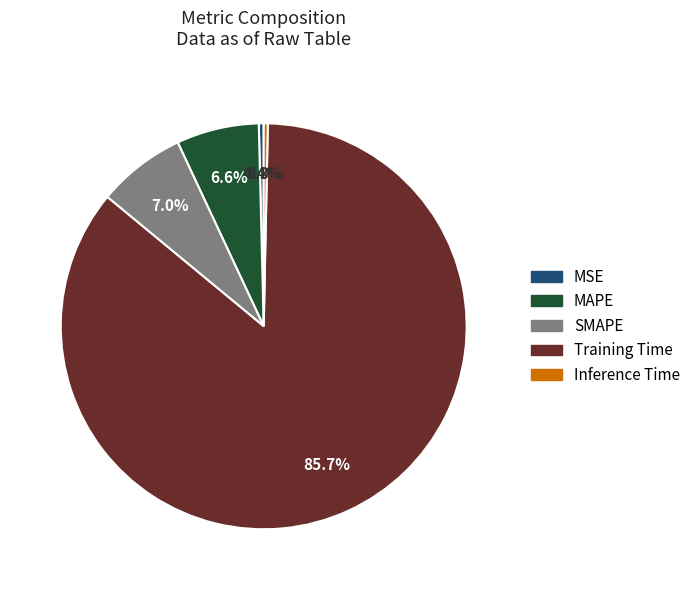

Which slice is the largest?

Training Time